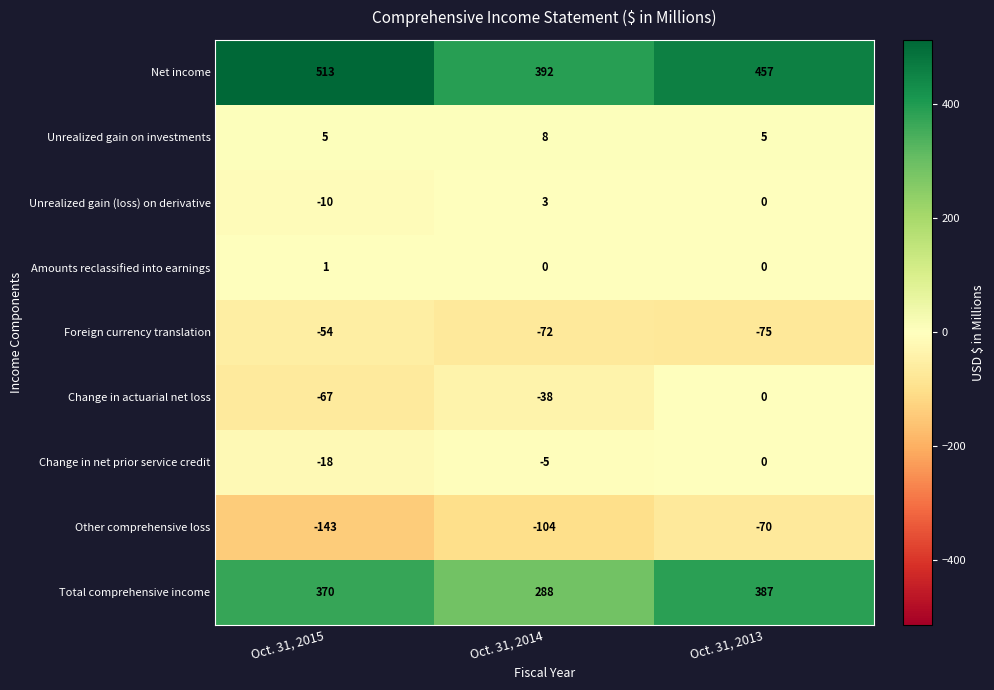

Which series has the largest range (max minus min)?

Net income